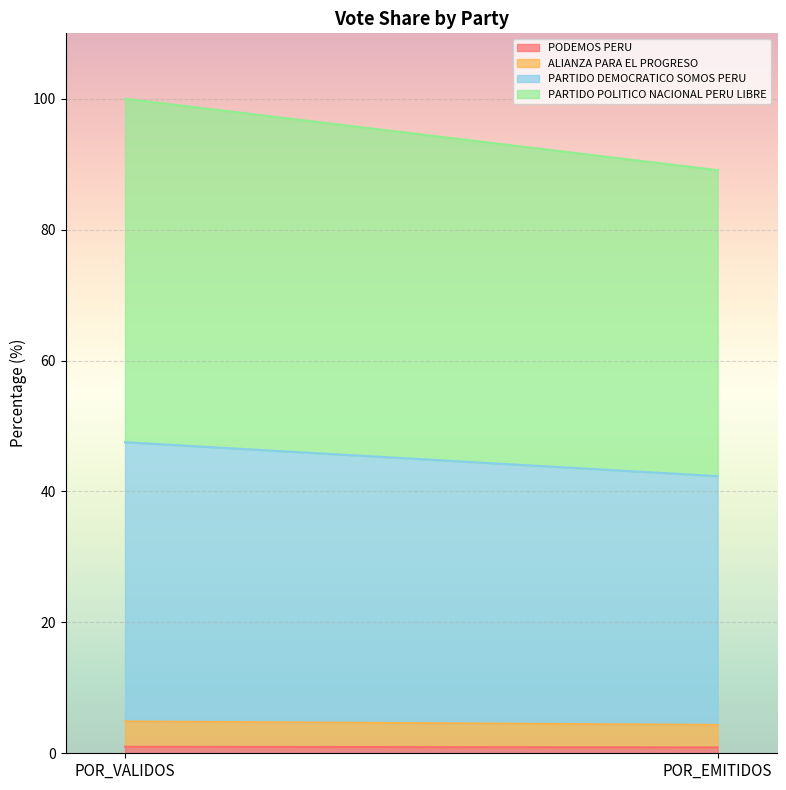

Between POR_VALIDOS and POR_EMITIDOS, which is larger?

POR_VALIDOS